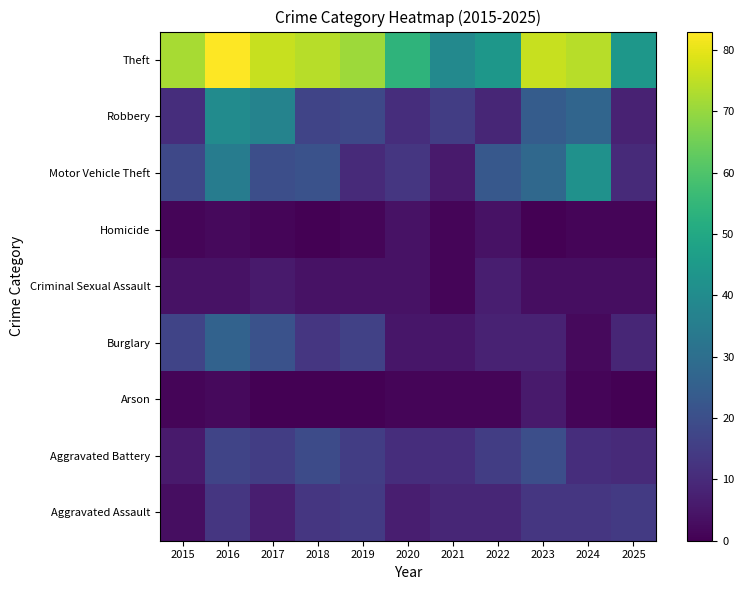

Reading left to right, extract all data points from this chart.

Aggravated Assault: 2015=3	2016=13	2017=7	2018=13	2019=14	2020=7	2021=9	2022=9	2023=13	2024=13	2025=14
Aggravated Battery: 2015=6	2016=17	2017=15	2018=19	2019=15	2020=11	2021=11	2022=15	2023=20	2024=11	2025=10
Arson: 2015=1	2016=2	2017=0	2018=0	2019=0	2020=1	2021=1	2022=1	2023=6	2024=1	2025=0
Burglary: 2015=17	2016=26	2017=21	2018=13	2019=16	2020=5	2021=5	2022=8	2023=8	2024=2	2025=9
Criminal Sexual Assault: 2015=4	2016=4	2017=6	2018=4	2019=4	2020=4	2021=1	2022=7	2023=3	2024=3	2025=3
Homicide: 2015=1	2016=2	2017=1	2018=0	2019=1	2020=4	2021=1	2022=4	2023=0	2024=1	2025=1
Motor Vehicle Theft: 2015=18	2016=35	2017=20	2018=21	2019=10	2020=13	2021=6	2022=23	2023=28	2024=42	2025=10
Robbery: 2015=11	2016=40	2017=37	2018=17	2019=18	2020=11	2021=15	2022=9	2023=24	2024=27	2025=8
Theft: 2015=72	2016=83	2017=76	2018=74	2019=71	2020=54	2021=39	2022=44	2023=76	2024=74	2025=44